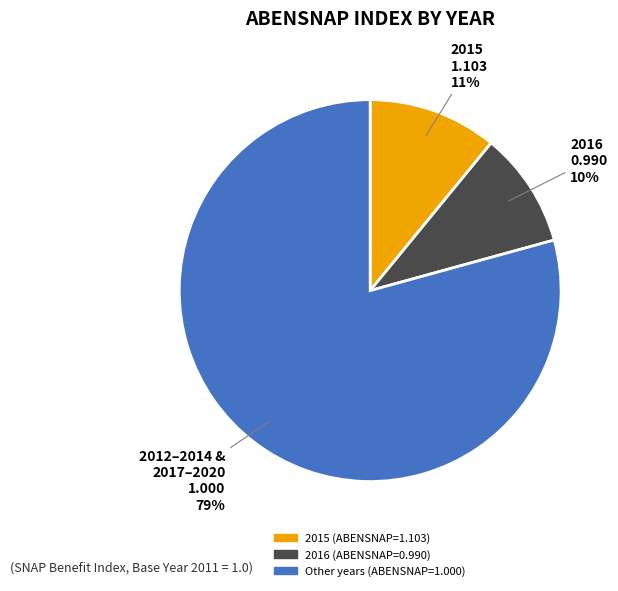

Is there any slice that represents more than half of the pie?

Yes